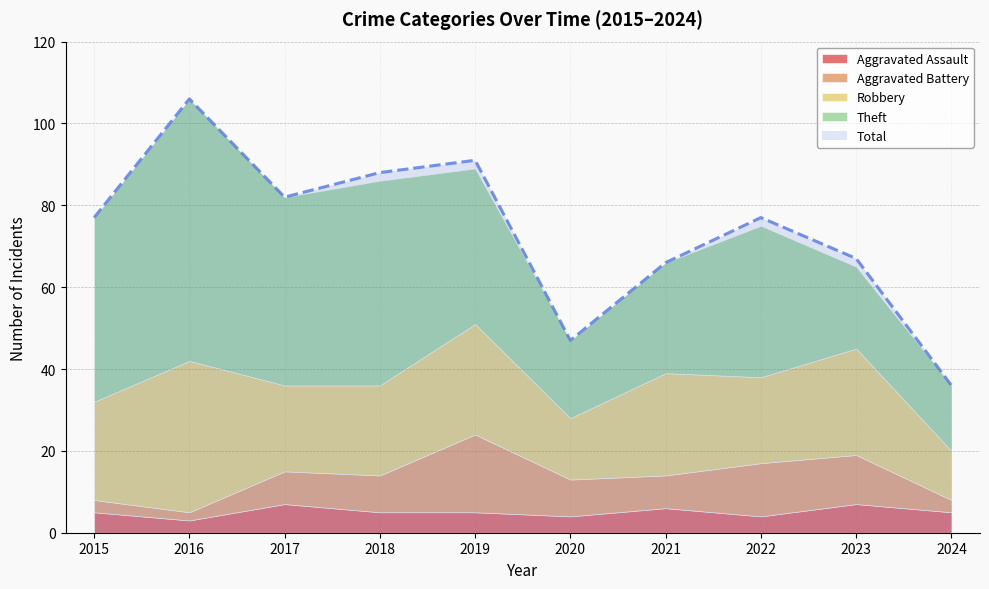

What are all the series names shown in the legend?

Aggravated Assault, Aggravated Battery, Robbery, Theft, Total